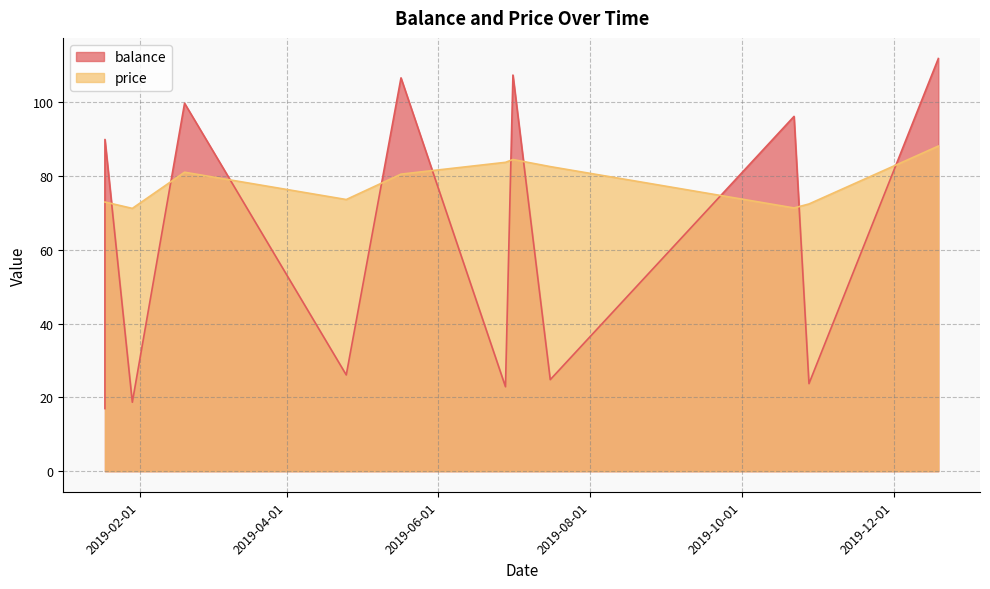

How many data points does each series have?

12